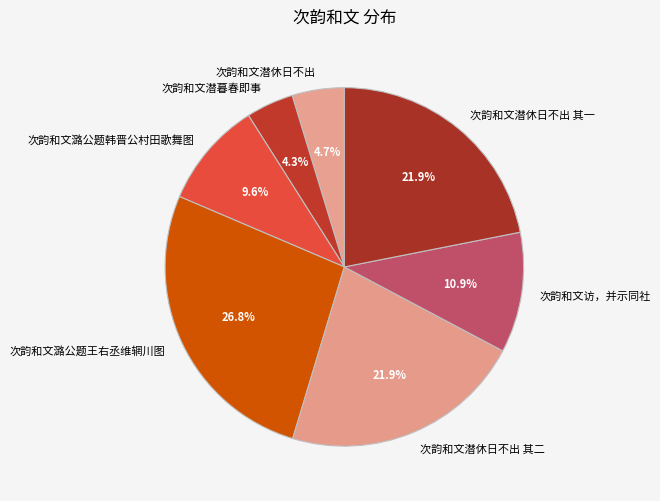

True or false: 次韵和文潞公题韩晋公村田歌舞图 accounts for 1% of the total.

False